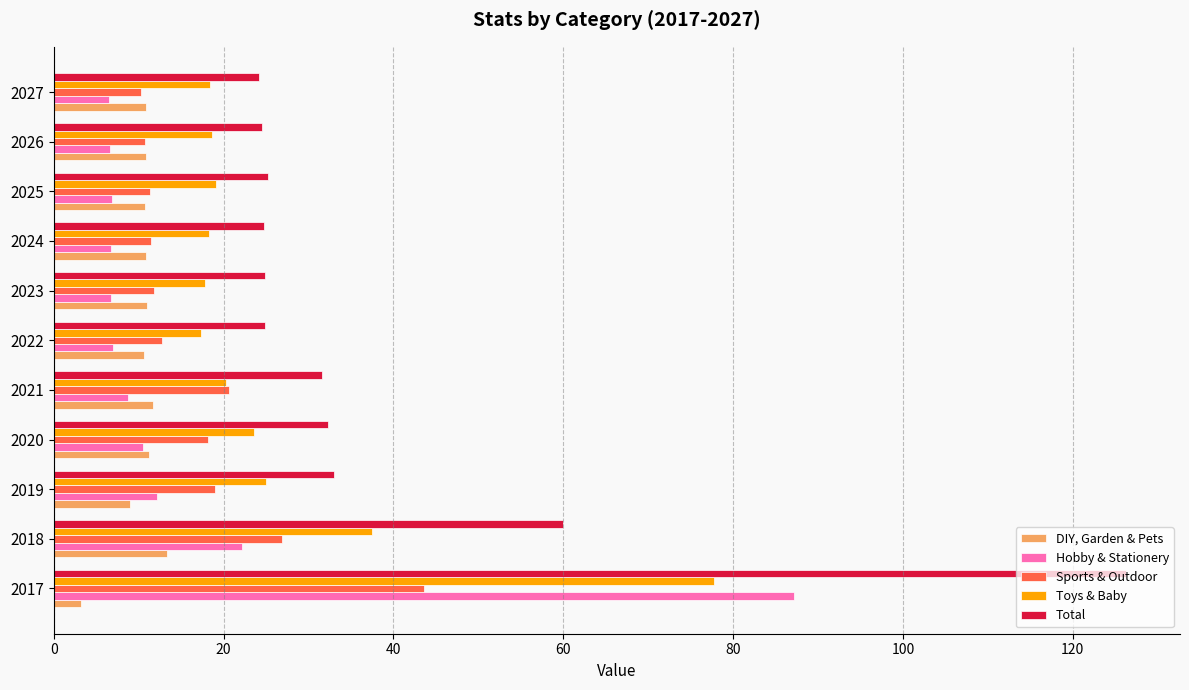

Which series has the largest range (max minus min)?

Total